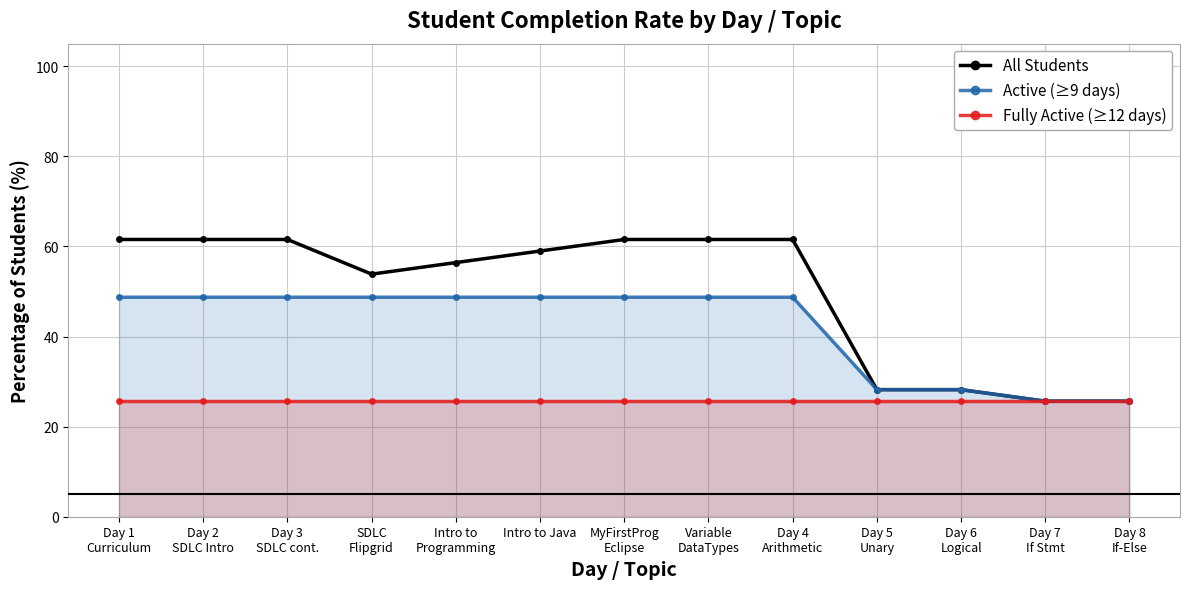

What is the label of the 8th point from the right?

Intro to Java